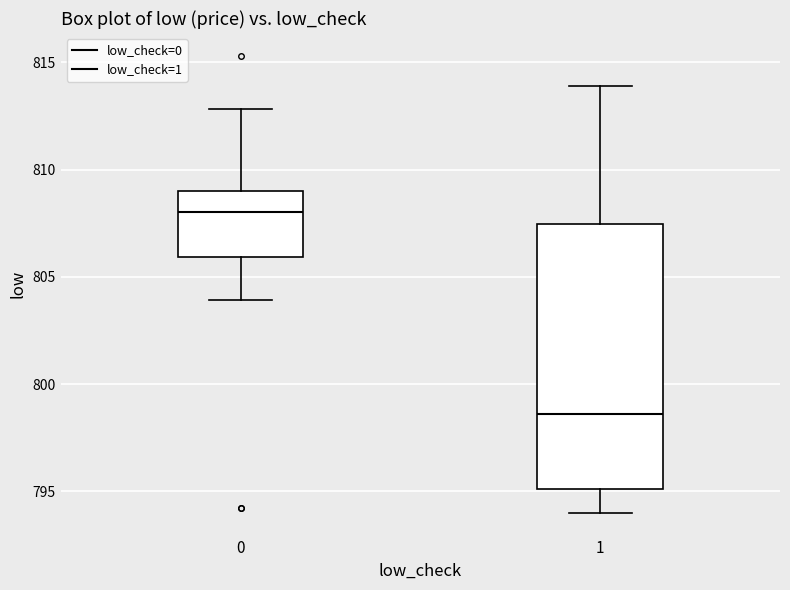

Reading left to right, transcribe this box plot: for each box, give where its median line is, the range the box spans, and where its two whiskers end, as read against the y-axis. The values are not printed on the chart, so give them approximately, as read against the axis.

0: median 808.0, box 806.0 to 809.0, whiskers 804.0 to 813.0
1: median 798.5, box 795.0 to 807.5, whiskers 794.0 to 814.0